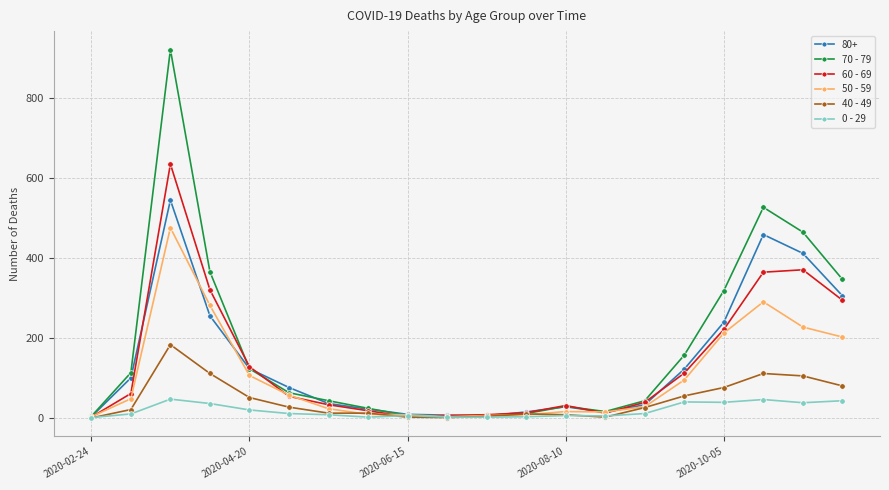

Which series has the largest range (max minus min)?

70 - 79